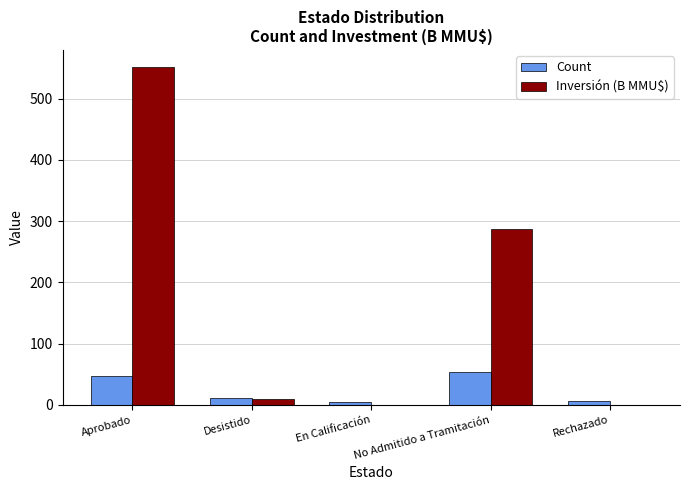

What value does the Inversión (B MMU$) series have at Aprobado?

551.8